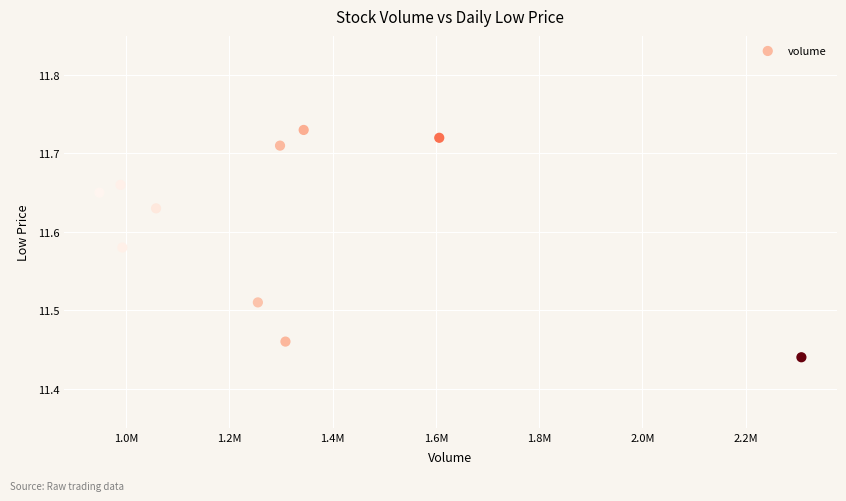

What is the range of Y values (max minus min)?

0.3